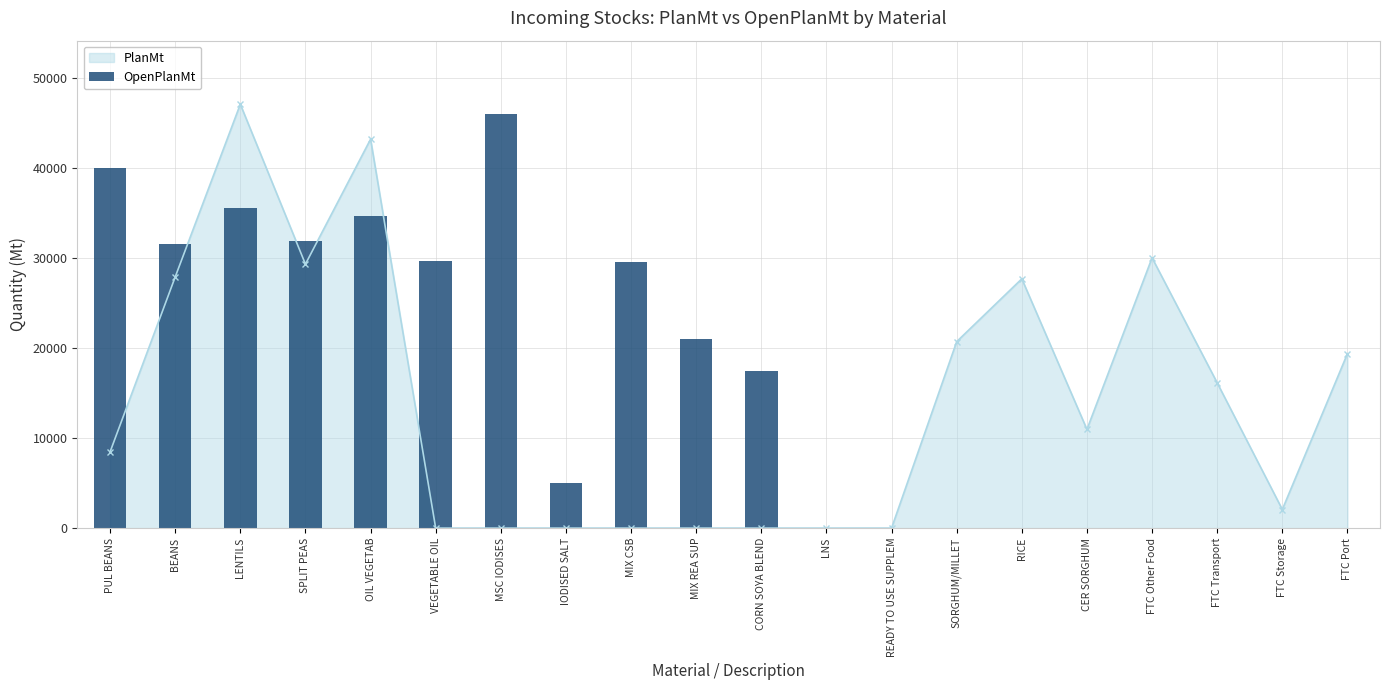

At which category does the chart reach its minimum across all series?

LNS